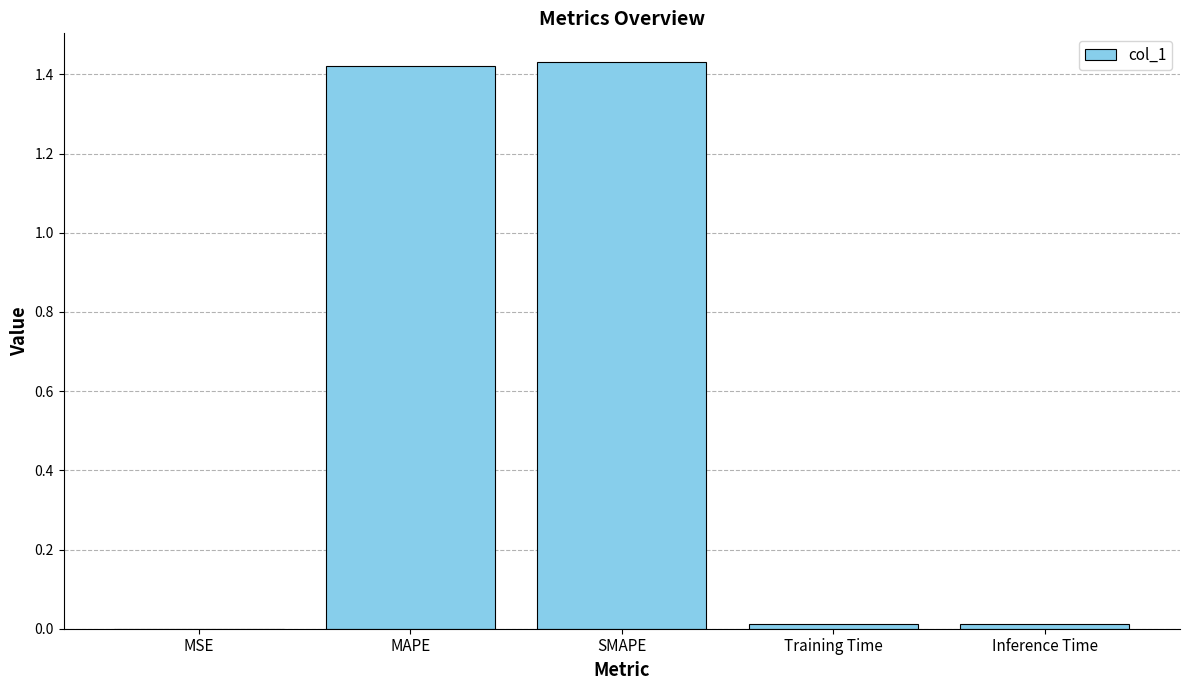

Is it true that the value at MAPE is 0.9?

False